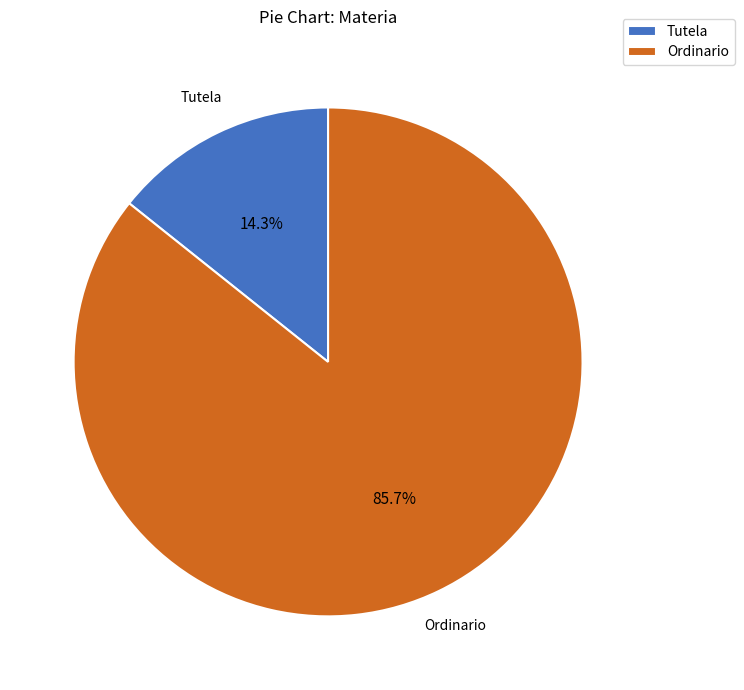

Count the number of slices in the pie.

2